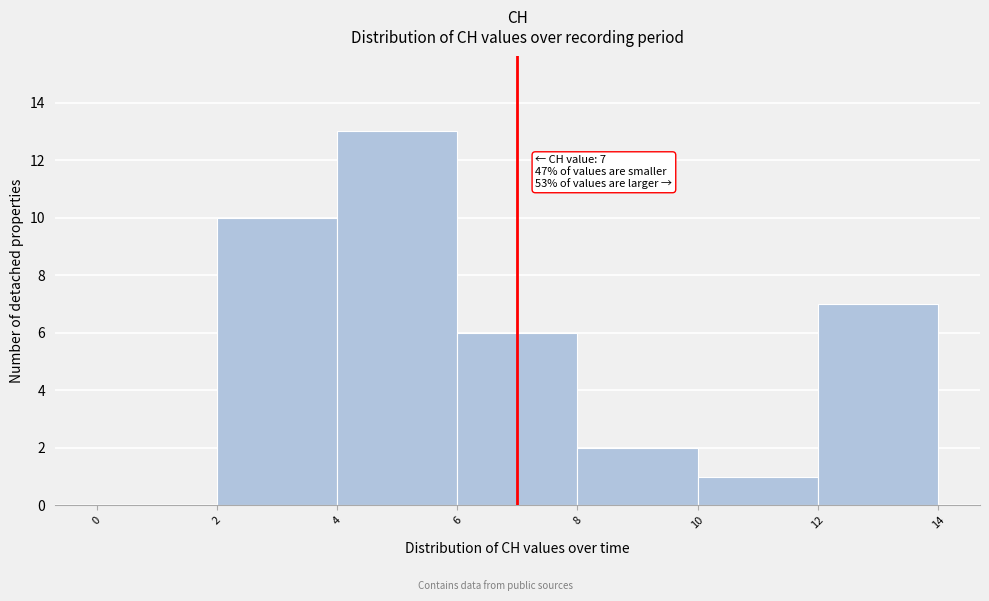

Which range on the x-axis has the tallest bar?

4 to 6